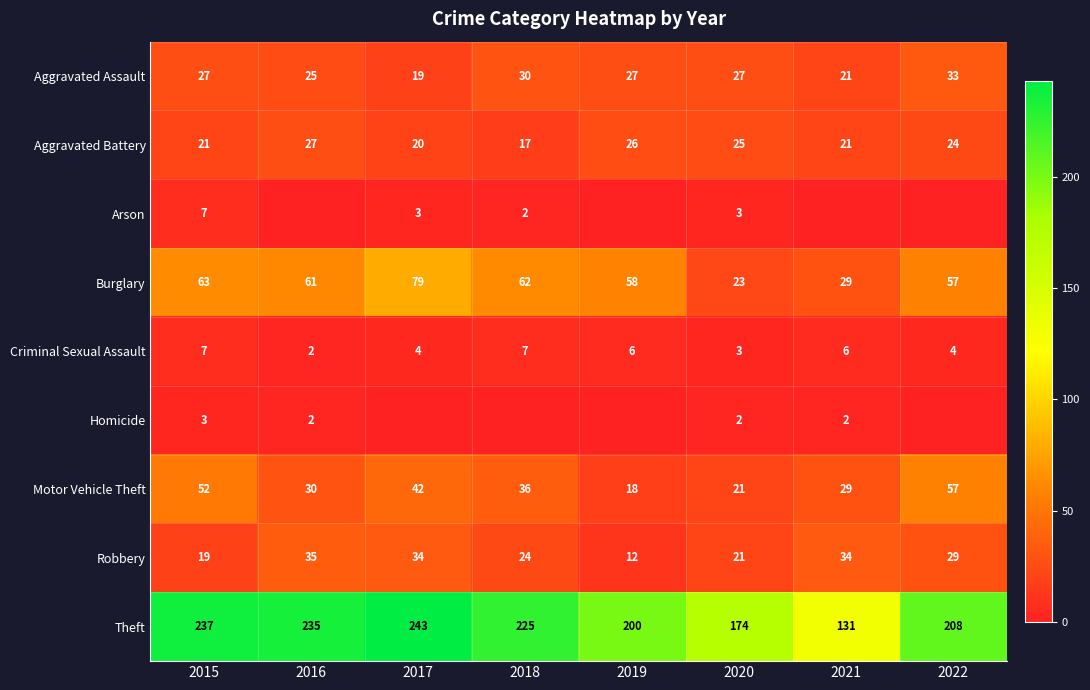

Between 2021 and 2015, which is larger?

2015